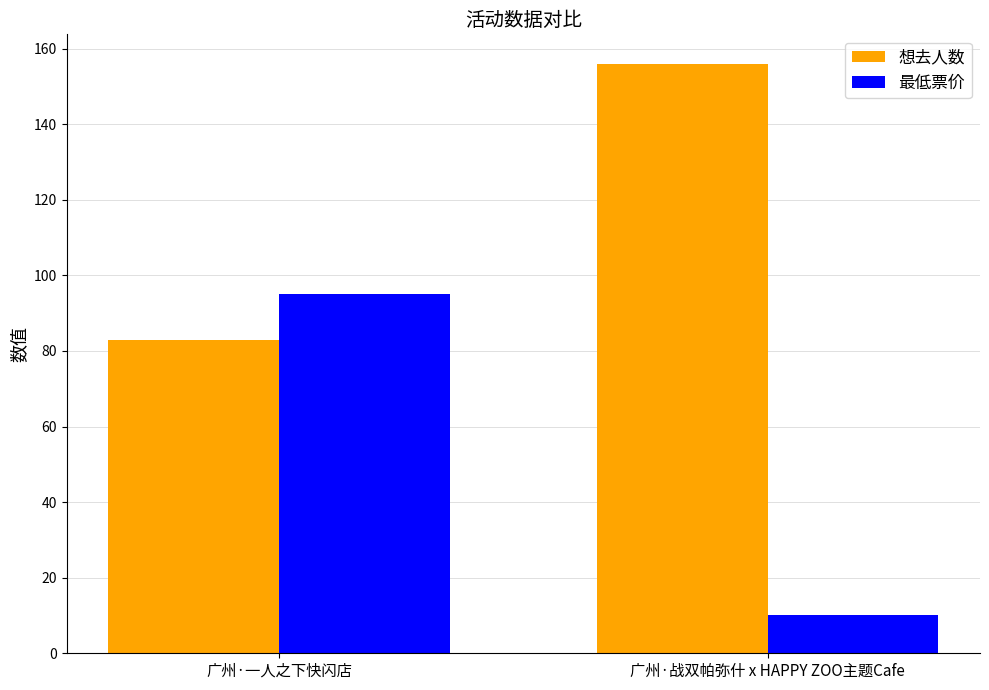

Reading left to right, extract all data points from this chart.

想去人数: 83	156
最低票价: 95	10